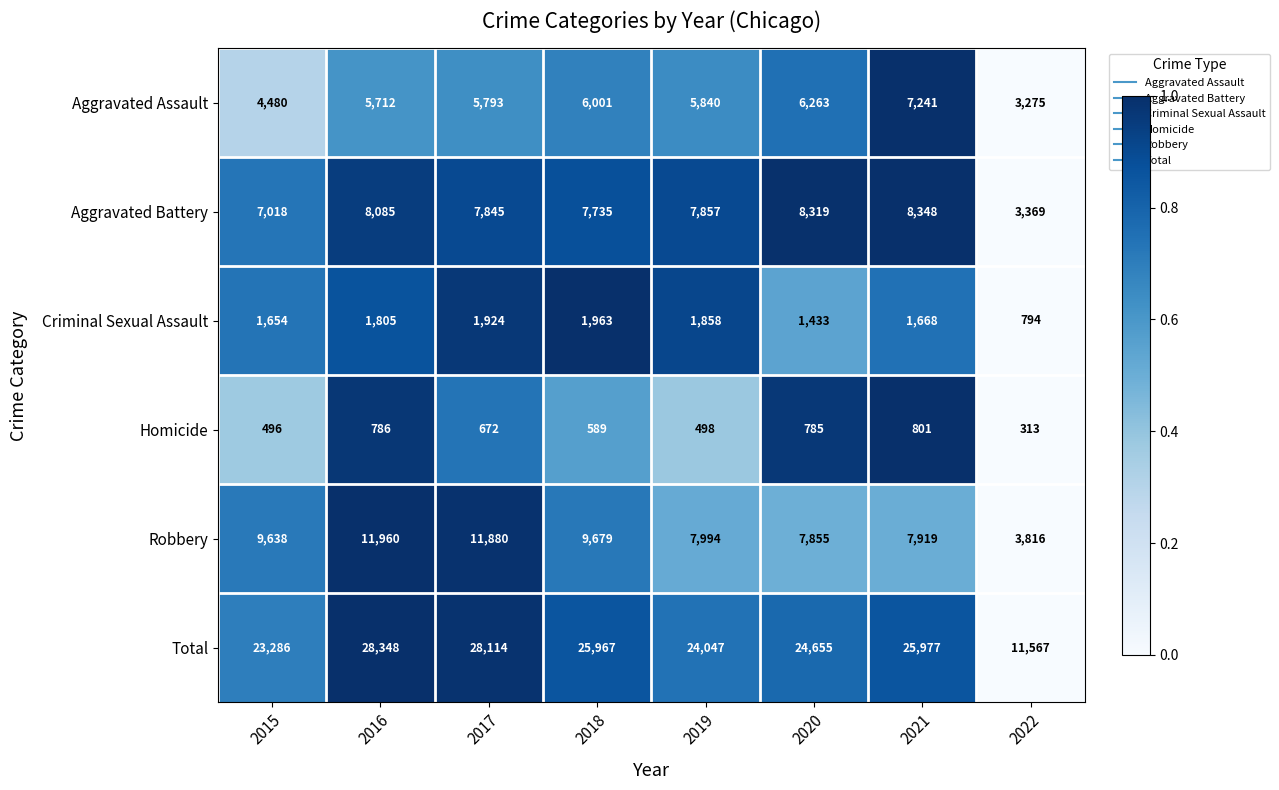

Which series has the largest total across all categories?

Total